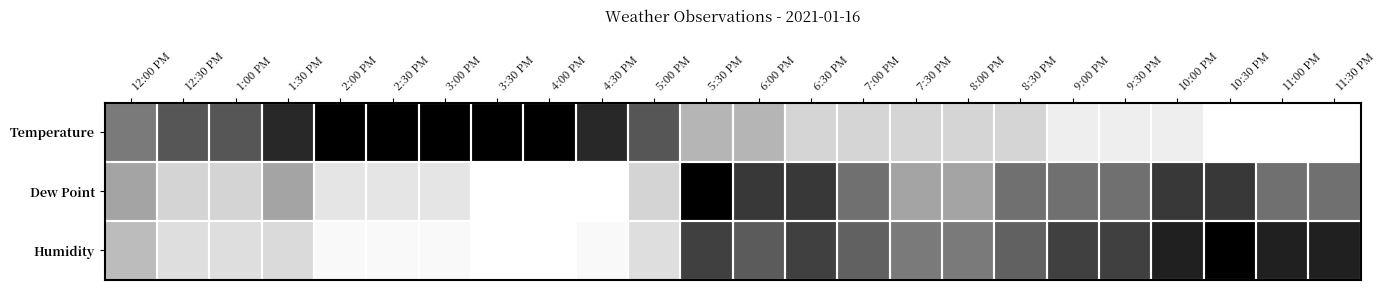

At which category is the sum across all series the highest?

5:30 PM